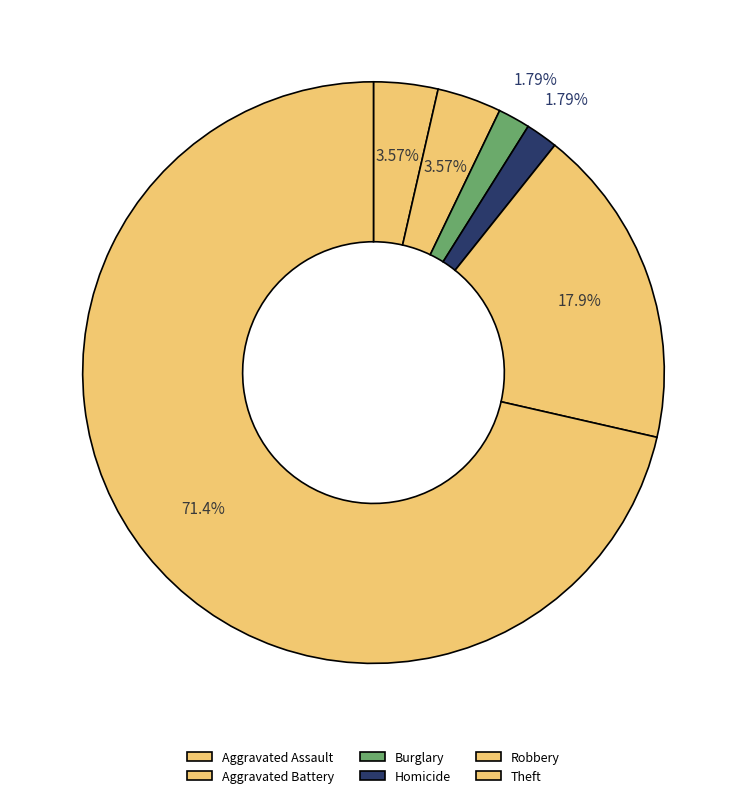

The Aggravated Assault slice represents 15% of the pie. True or false?

False